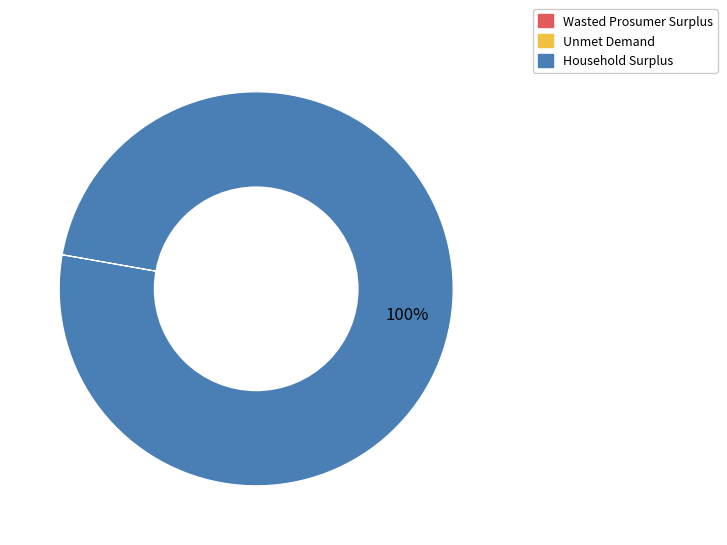

To the nearest percent, what is the difference between the largest and smallest slice percentages?

100%